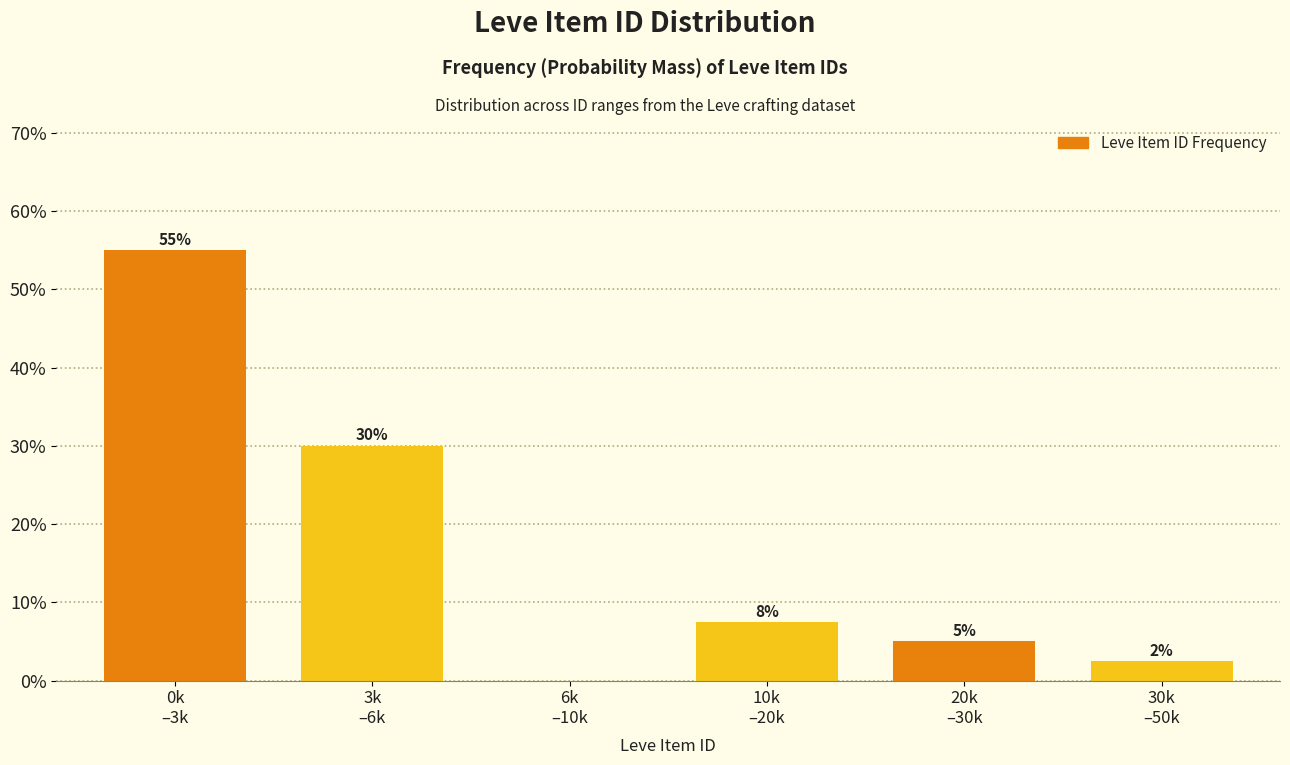

Are the bars horizontal?

No